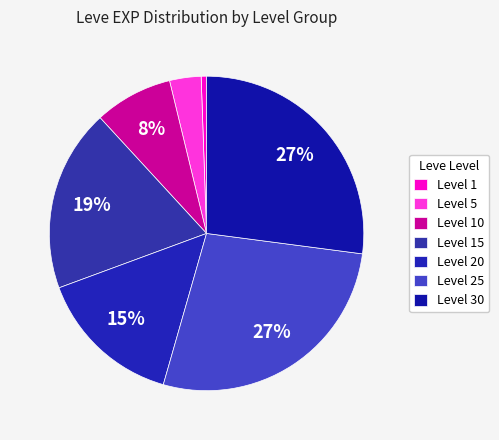

How many slices are in this pie chart?

7